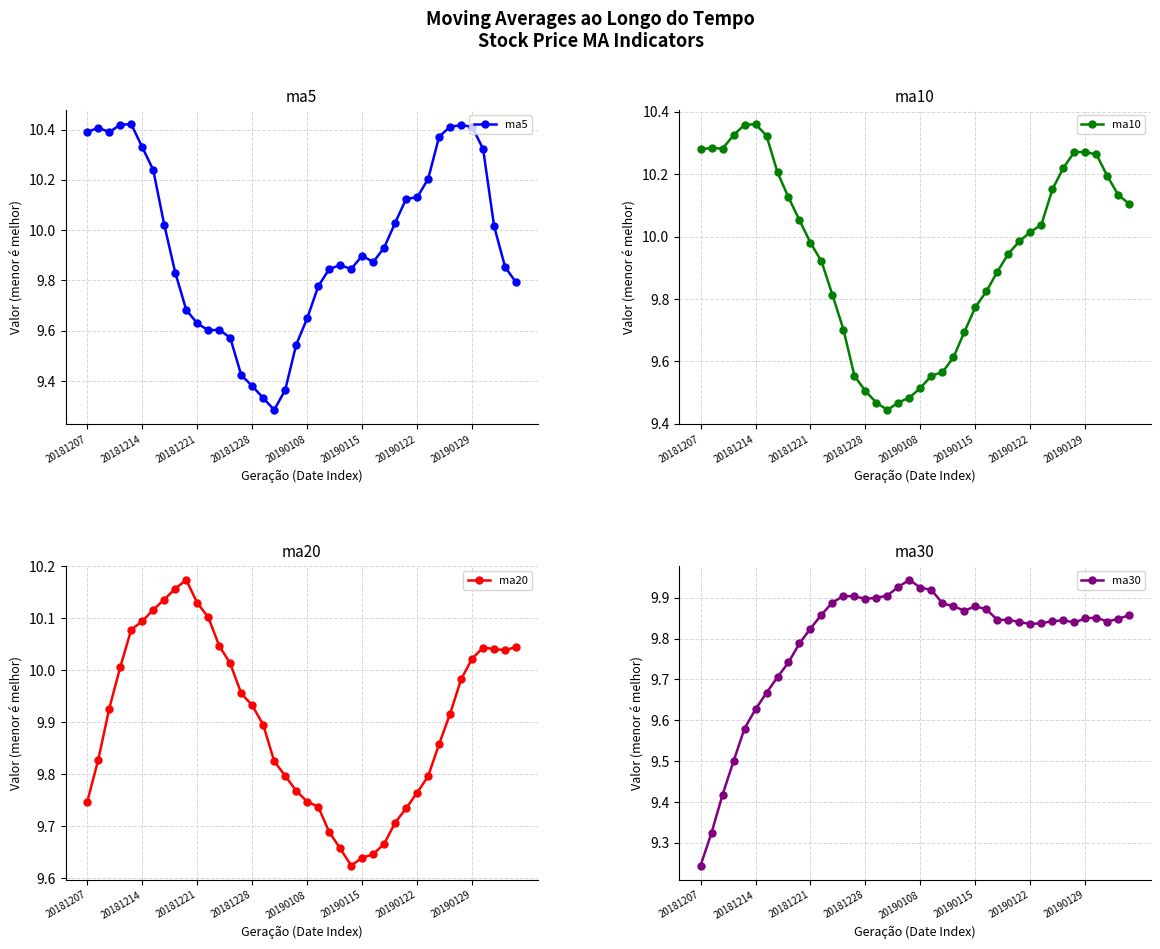

True or false: ma5 has a value of 14.8 at 20190122.

False